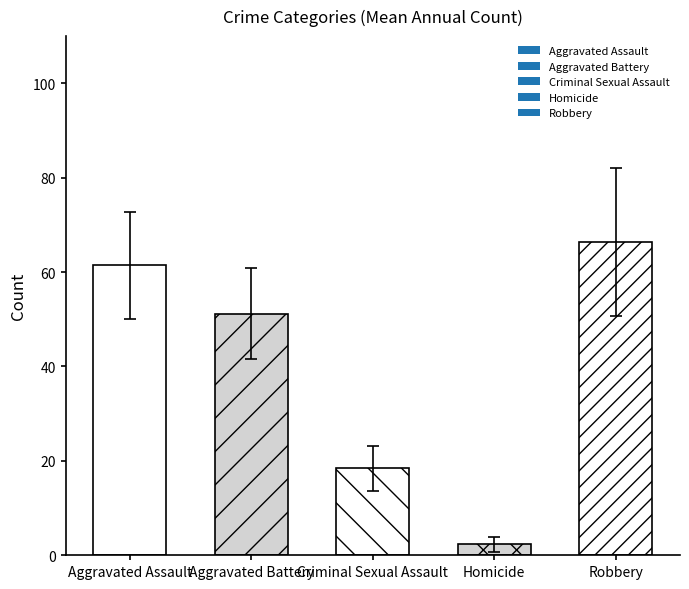

What value does the data have at Criminal Sexual Assault?

18.4